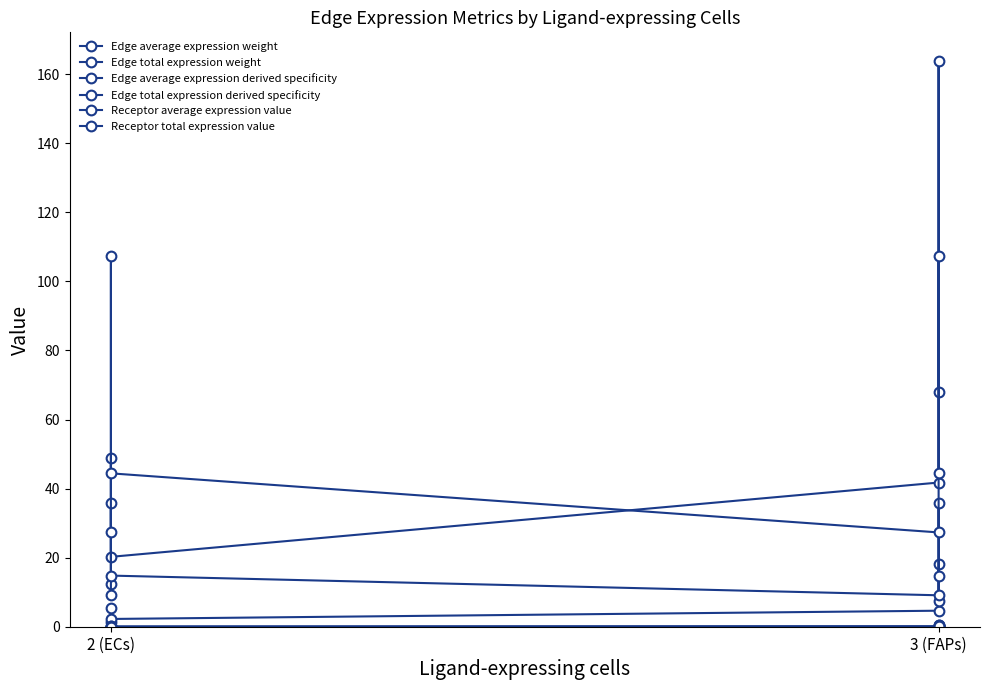

The Edge average expression weight series shows 0.7 at 2 (ECs). True or false?

False